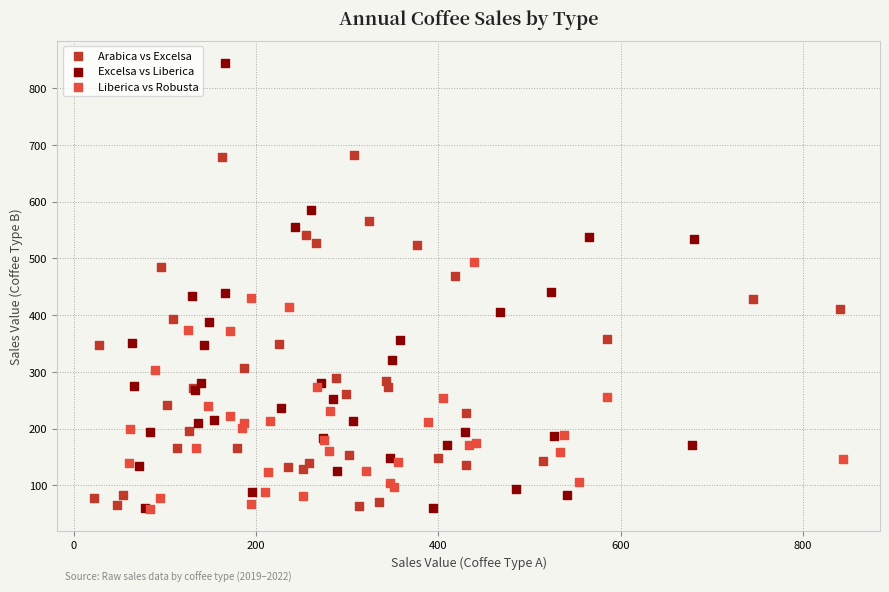

Which series has the widest spread of Y values?

Excelsa vs Liberica